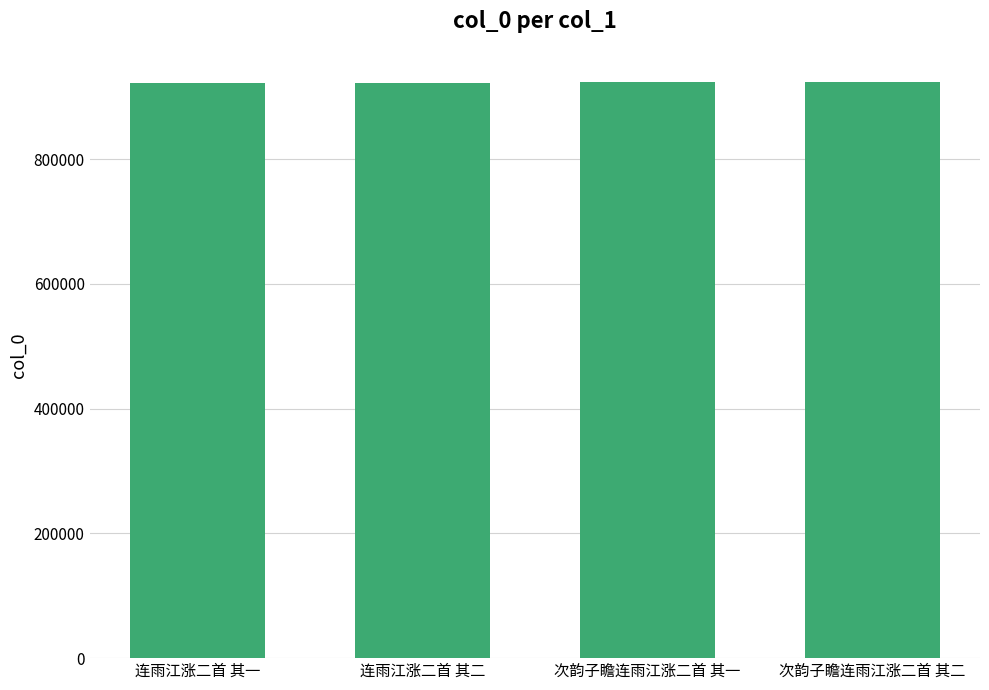

Are the bars grouped side by side (vs. stacked)?

No